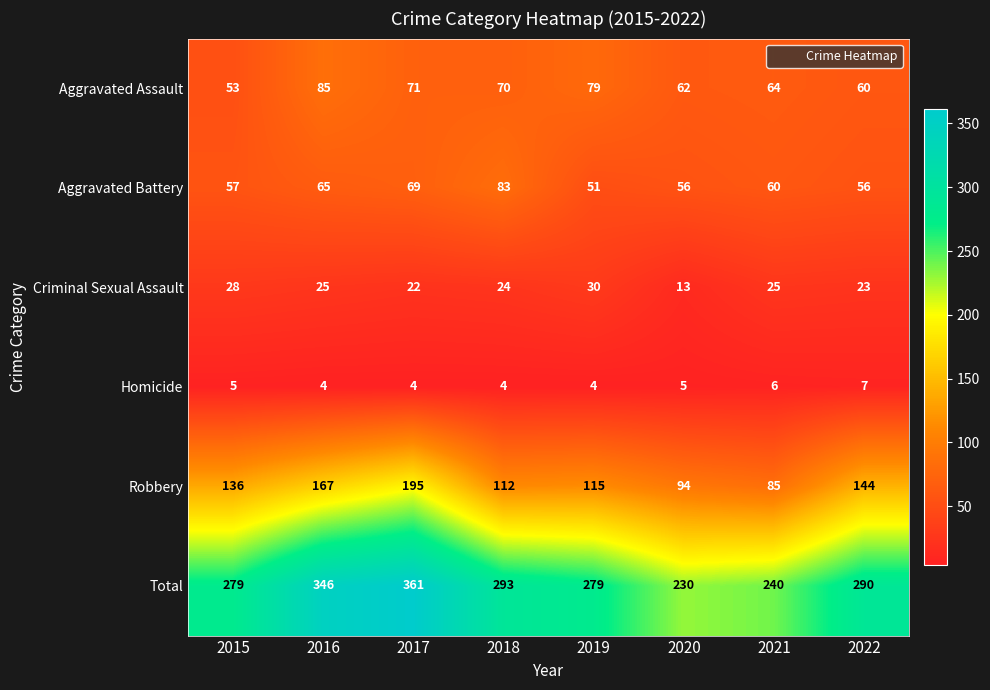

The value of Aggravated Assault at 2017 is 71. True or false?

True